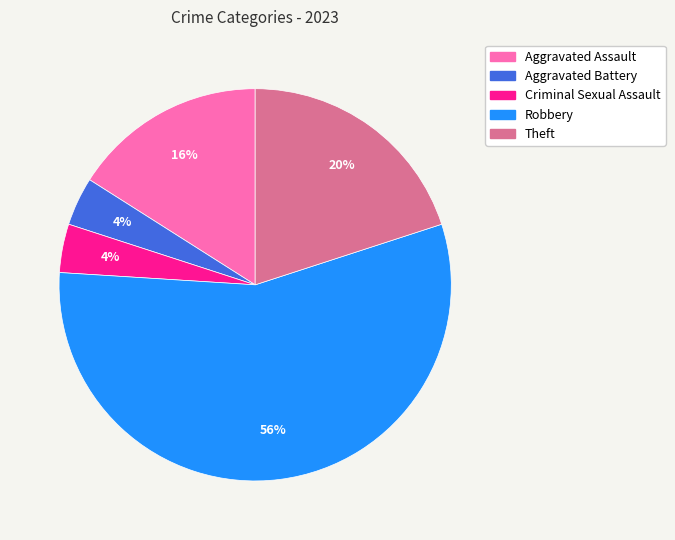

Which category has the biggest portion of the pie?

Robbery